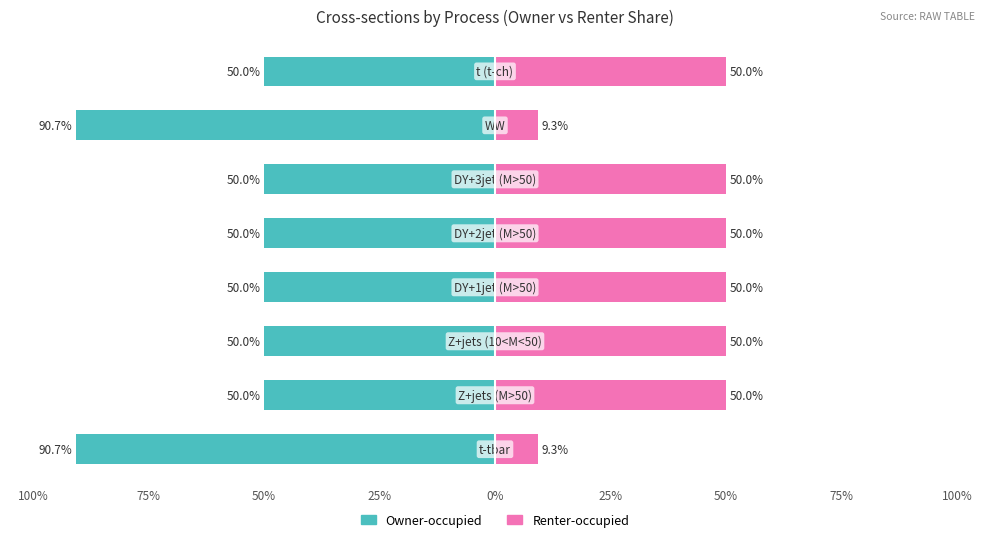

How many bars are there in each group?

2